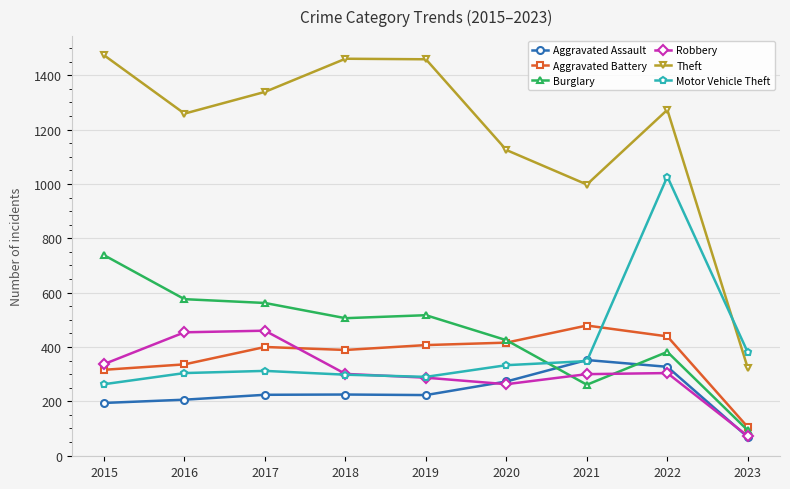

True or false: Burglary has a value of 357 at 2016.

False